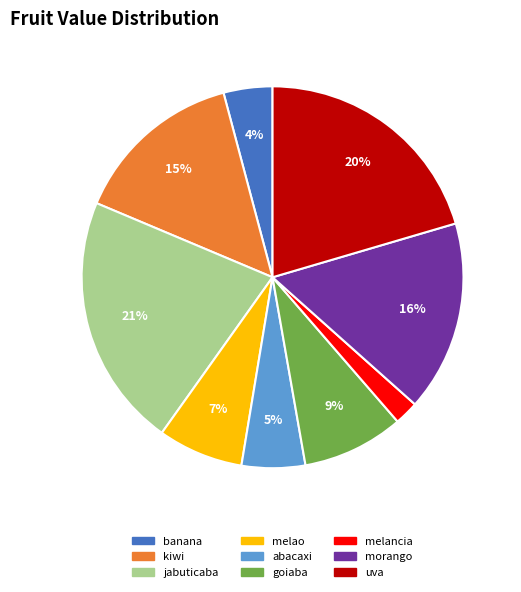

Does kiwi represent more than half of the total?

No